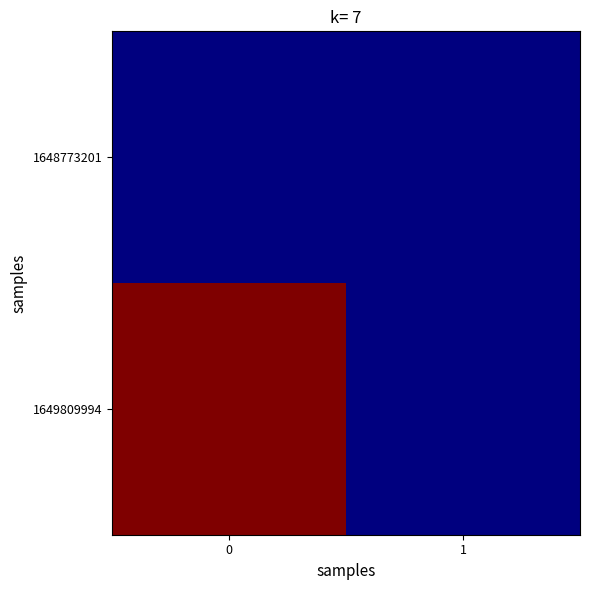

Reading left to right, extract all data points from this chart.

row_0: 0	0
row_1: 1	0